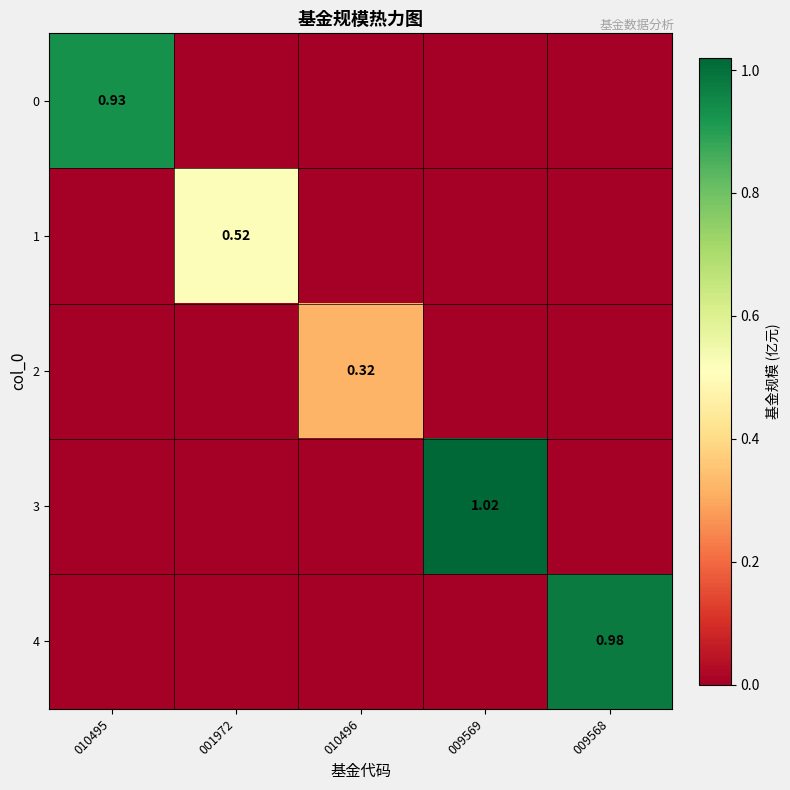

What is the difference between the highest and lowest values at 001972?

0.5